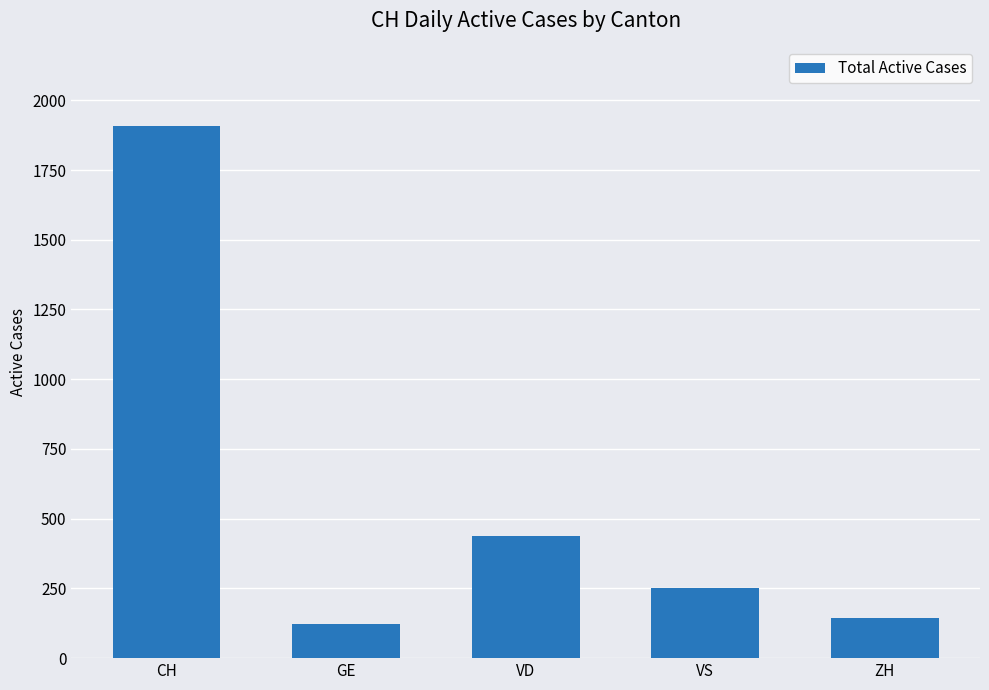

Reading left to right, transcribe all the data shown in this chart.

1907	122	437	250	145